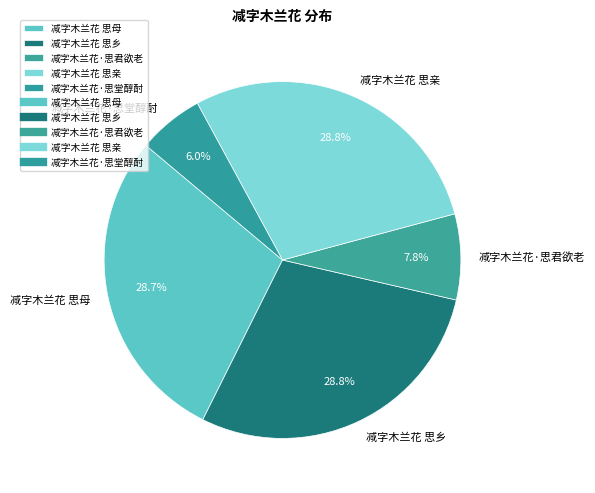

Count the number of slices in the pie.

5